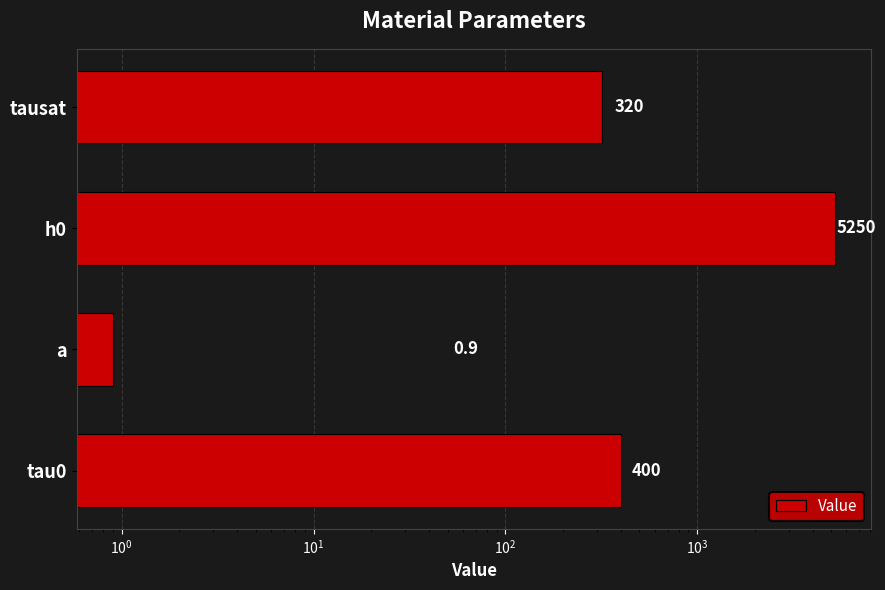

Reading right to left, what are all the values shown in this chart?

320.0	5250.0	0.9	400.0